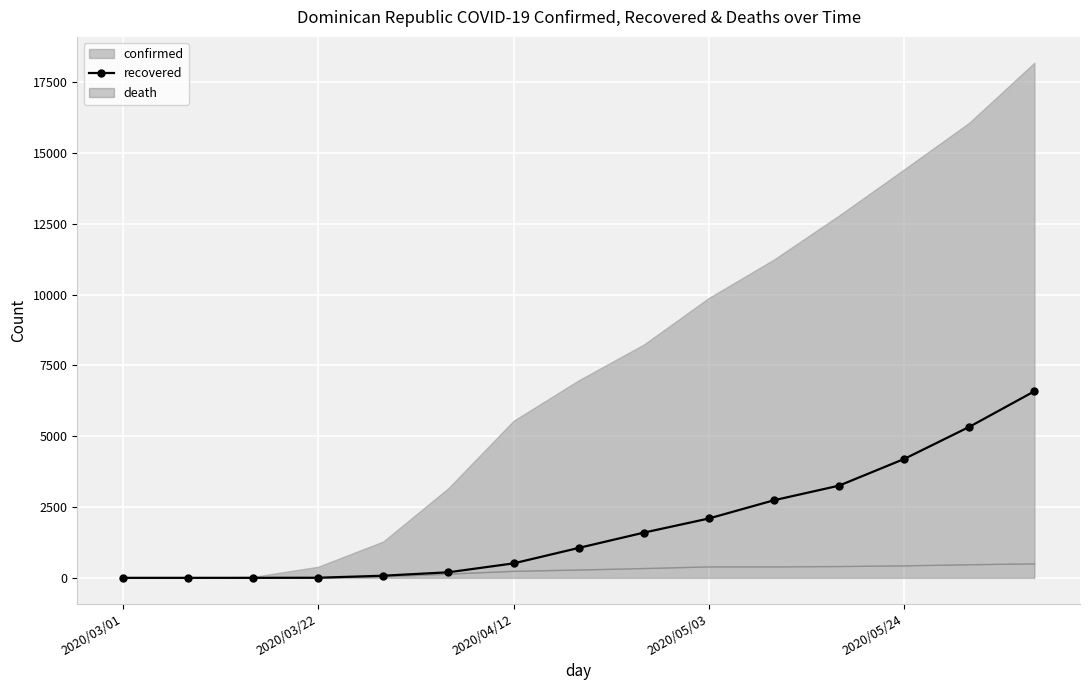

What is the difference between the maximum and minimum values?

6587